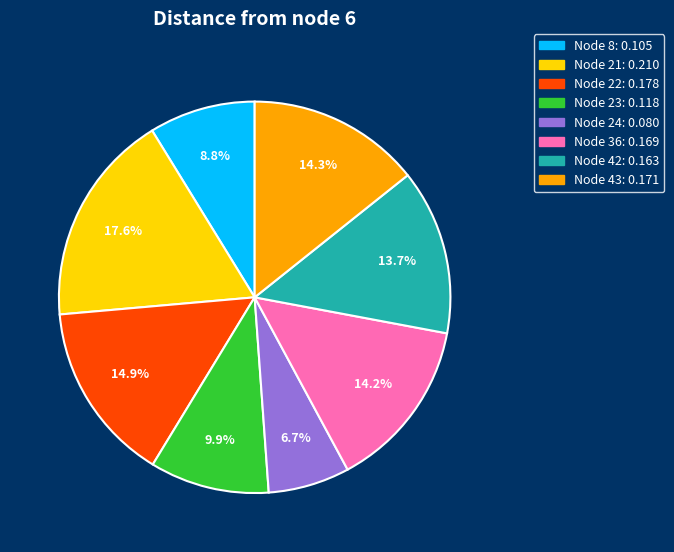

Does any single category account for the majority?

No